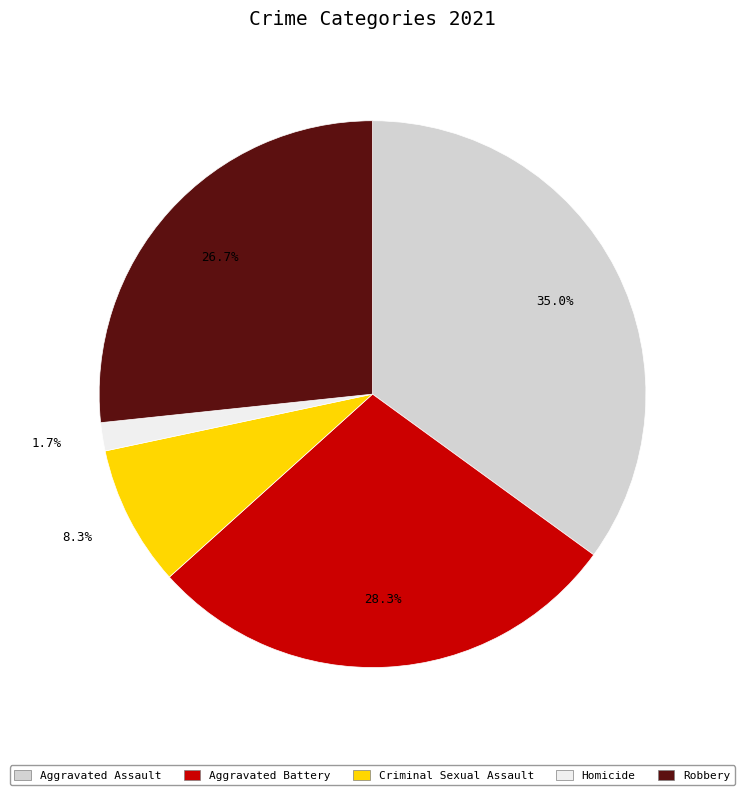

Does any single category account for the majority?

No